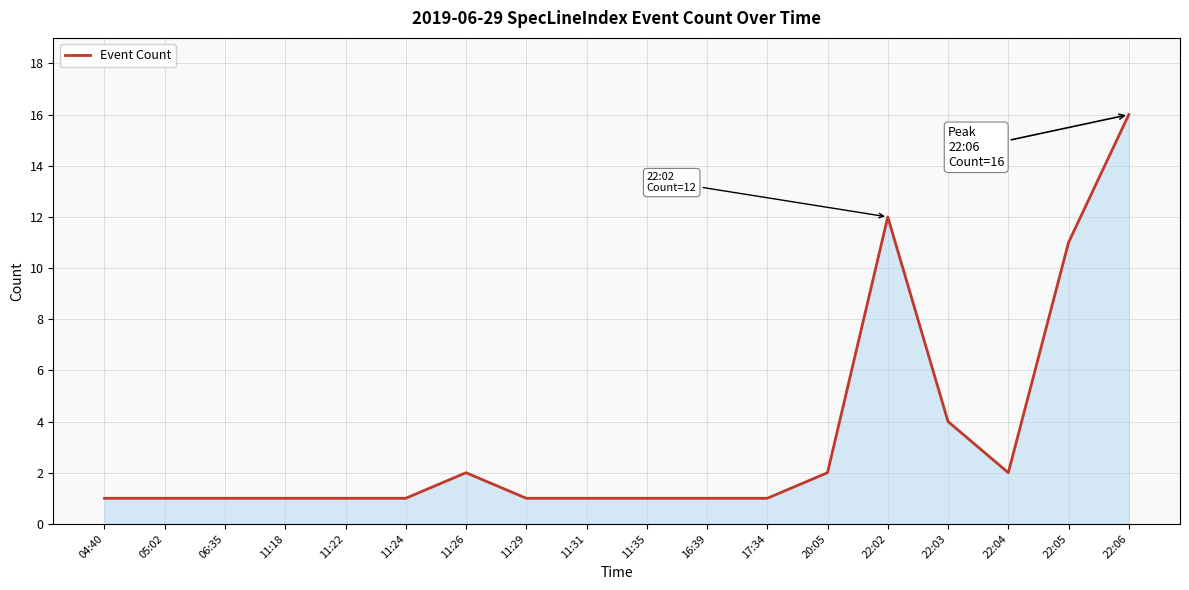

What is the difference between the maximum and minimum values?

15